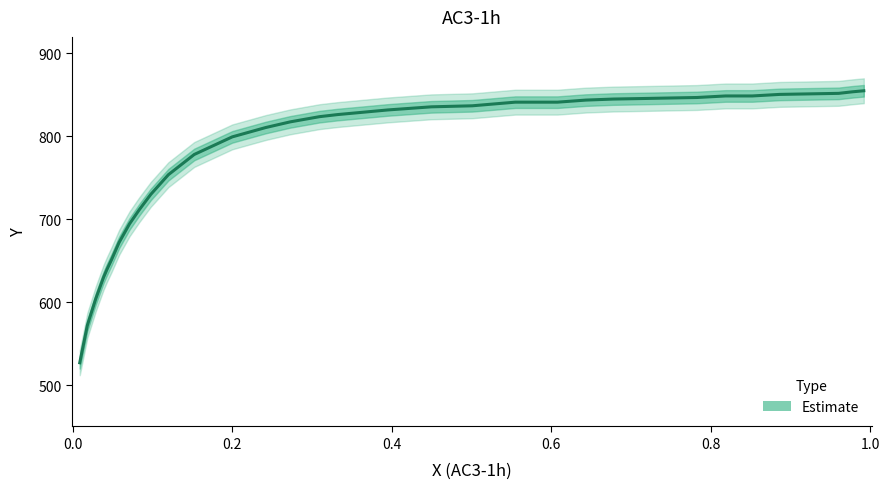

Reading left to right, extract all data points from this chart.

526.9	571.9	603.8	630.0	639.4	651.2	671.9	694.4	711.2	730.0	753.8	778.1	799.4	810.6	817.5	821.2	823.8	826.2	831.9	835.6	836.9	841.2	841.2	843.8	845.0	845.6	846.2	846.9	848.8	848.8	850.6	851.9	853.8	855.0